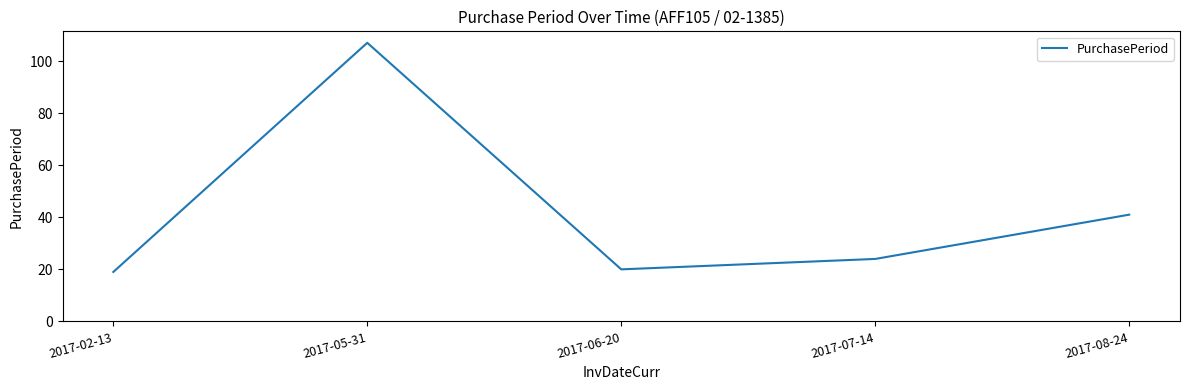

What value does the data have at 2017-06-20, to the nearest 5?

20